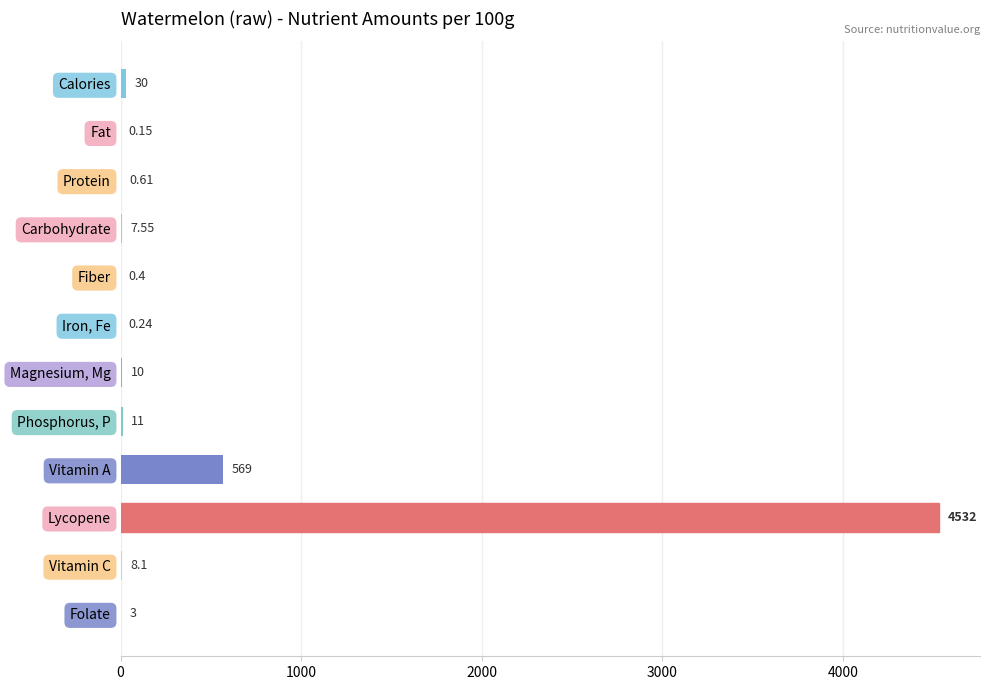

Are the bars grouped side by side (vs. stacked)?

No